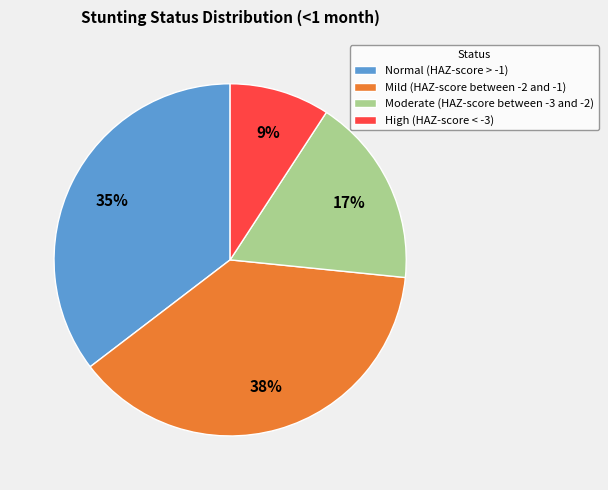

Which slice is the largest?

Mild (HAZ-score between -2 and -1)